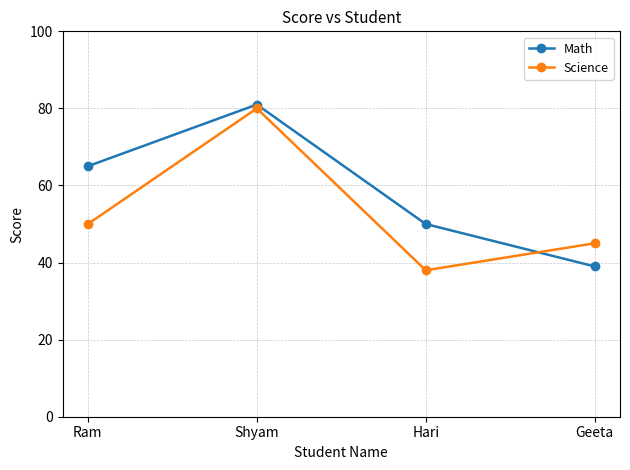

In Math, how many points are higher than both neighbors (excluding endpoints)?

1